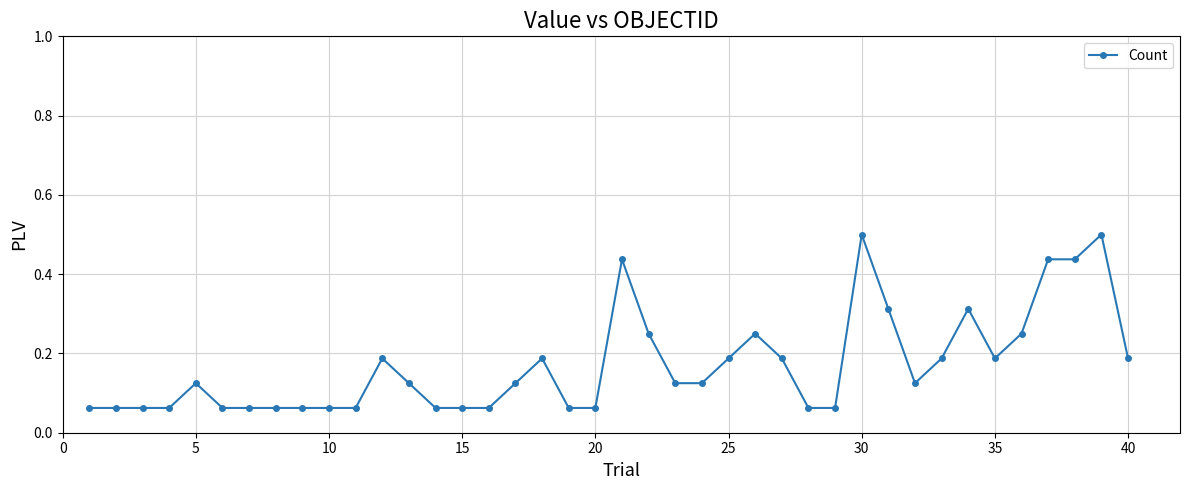

True or false: the data has more than 1 interior local peaks.

True